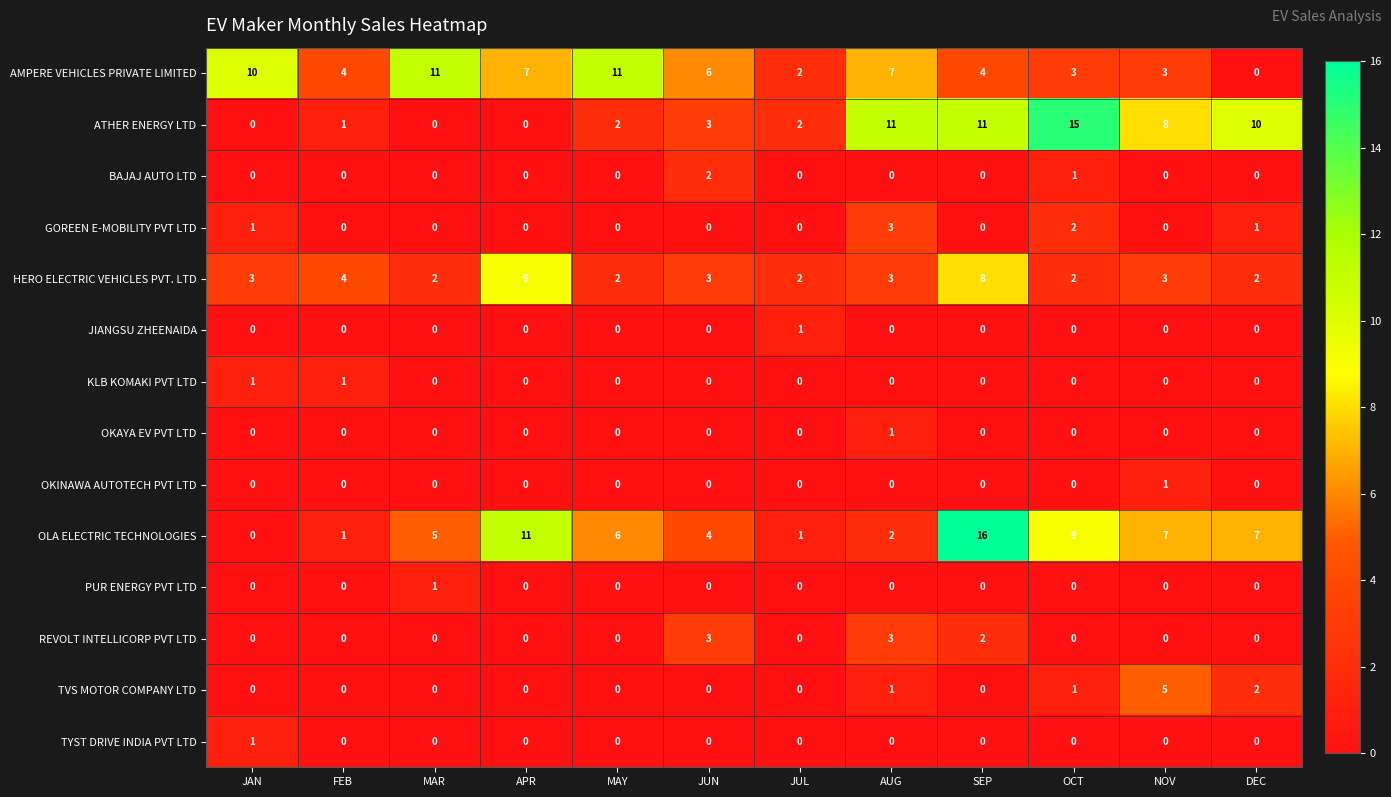

At which category does the chart reach its peak across all series?

SEP